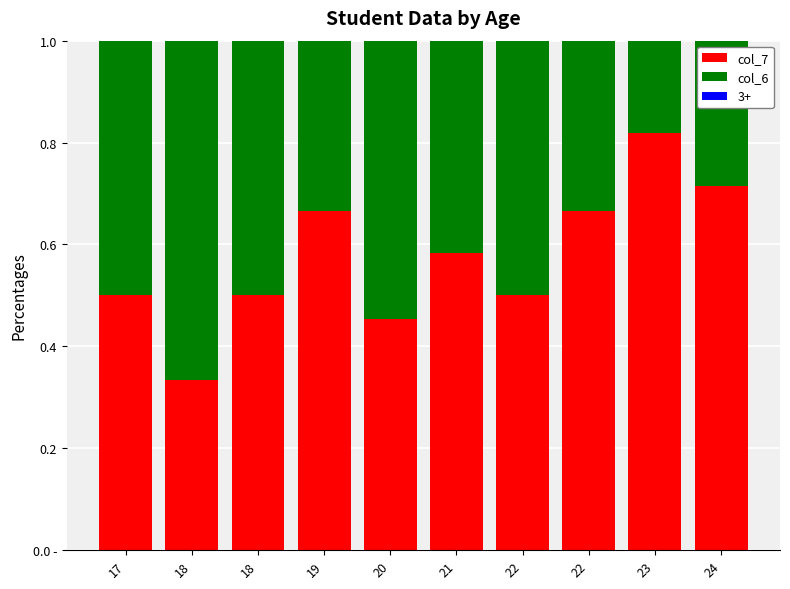

At how many categories does at least one series exceed 0?

10